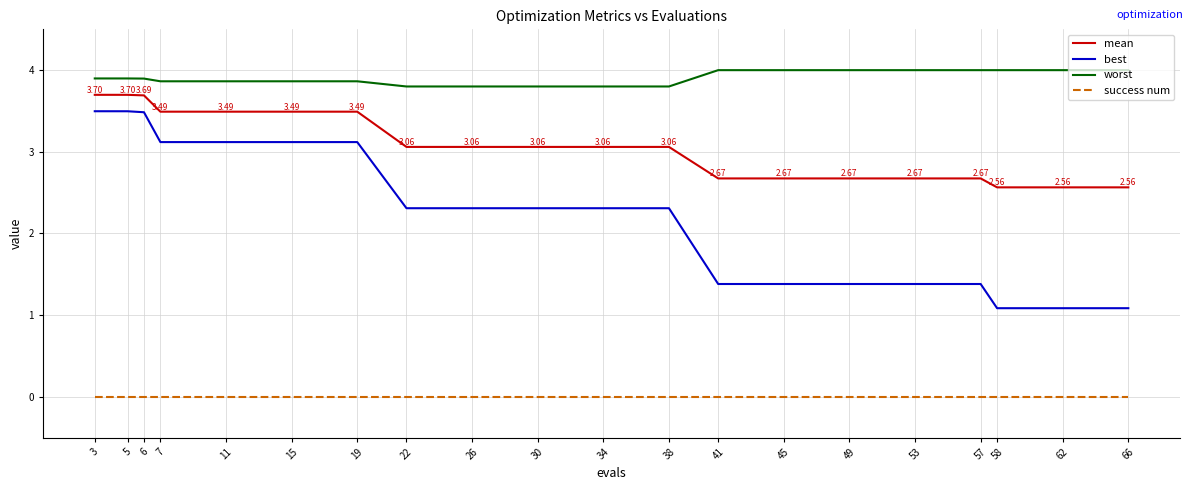

Reading right to left, what are all the values shown in this chart?

mean: 2.6	2.6	2.6	2.7	2.7	2.7	2.7	2.7	3.1	3.1	3.1	3.1	3.1	3.5	3.5	3.5	3.5	3.7	3.7	3.7
best: 1.1	1.1	1.1	1.4	1.4	1.4	1.4	1.4	2.3	2.3	2.3	2.3	2.3	3.1	3.1	3.1	3.1	3.5	3.5	3.5
worst: 4.0	4.0	4.0	4.0	4.0	4.0	4.0	4.0	3.8	3.8	3.8	3.8	3.8	3.9	3.9	3.9	3.9	3.9	3.9	3.9
success num: 0.0	0.0	0.0	0.0	0.0	0.0	0.0	0.0	0.0	0.0	0.0	0.0	0.0	0.0	0.0	0.0	0.0	0.0	0.0	0.0